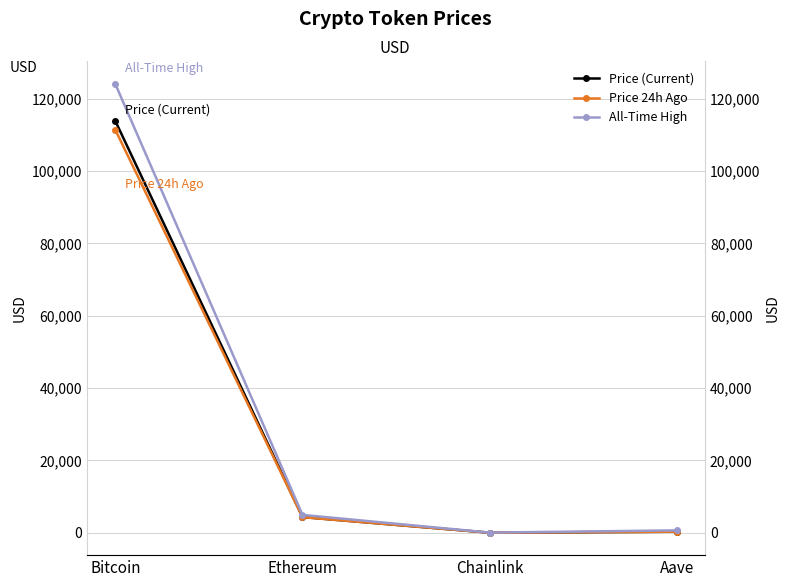

True or false: Price (Current) and Price 24h Ago intersect in this chart.

False